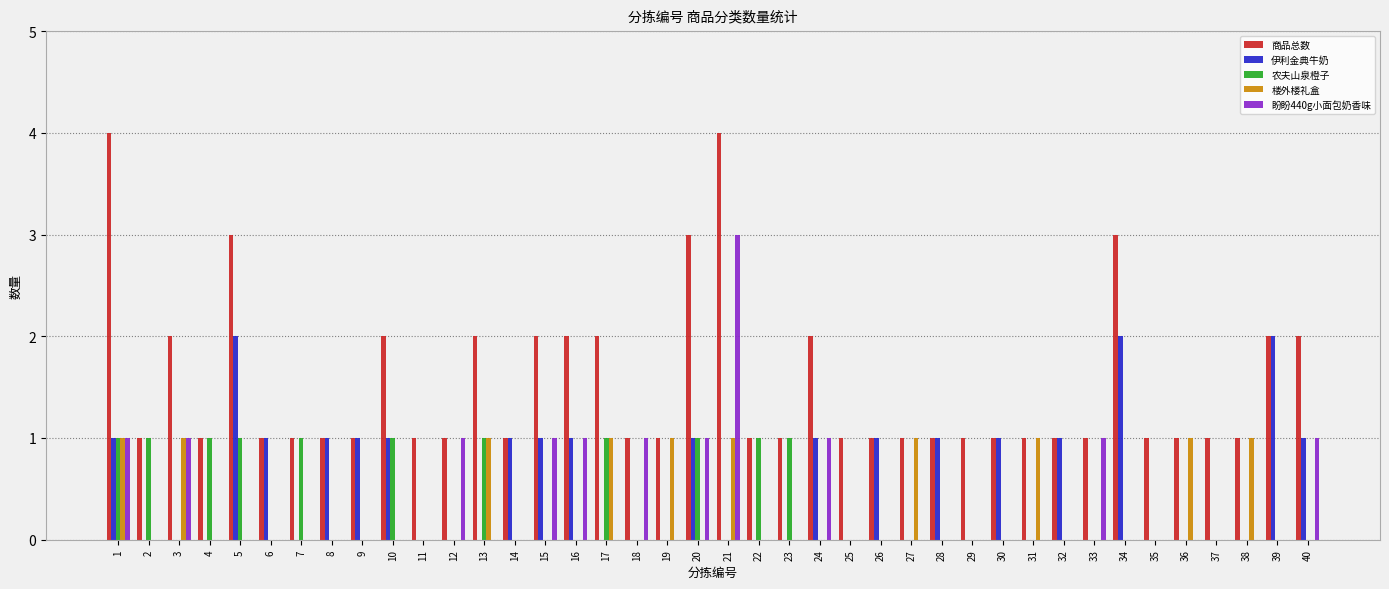

What is the maximum value for 盼盼440g小面包奶香味?

3